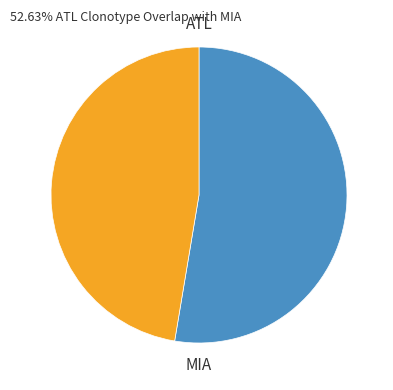

Is there a majority slice in this chart?

Yes